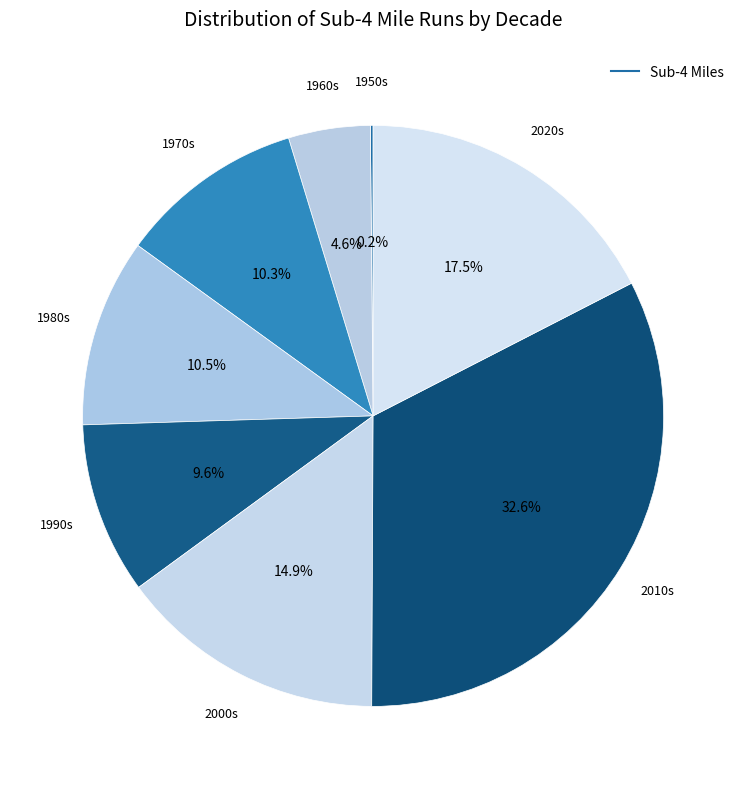

Rank the categories by value from highest to lowest.

2010s, 2020s, 2000s, 1980s, 1970s, 1990s, 1960s, 1950s